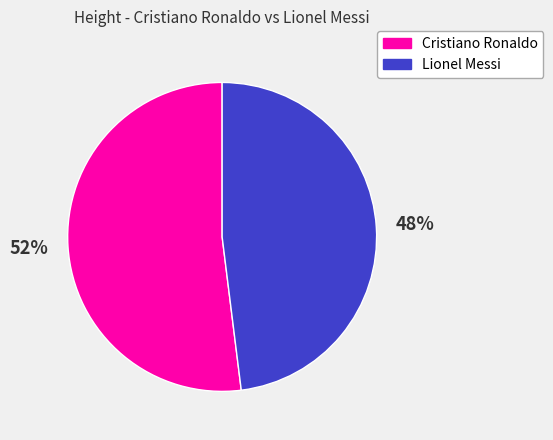

Is the sum of Lionel Messi and Cristiano Ronaldo greater than half?

Yes